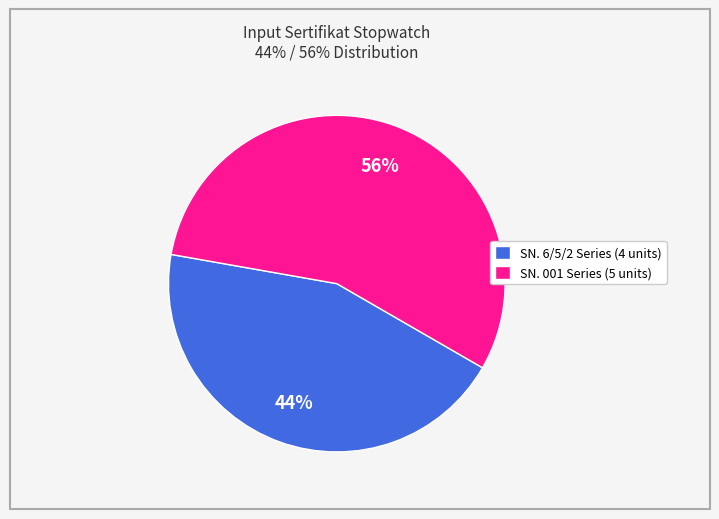

The SN. 001 Series (5 units) slice represents 67% of the pie. True or false?

False